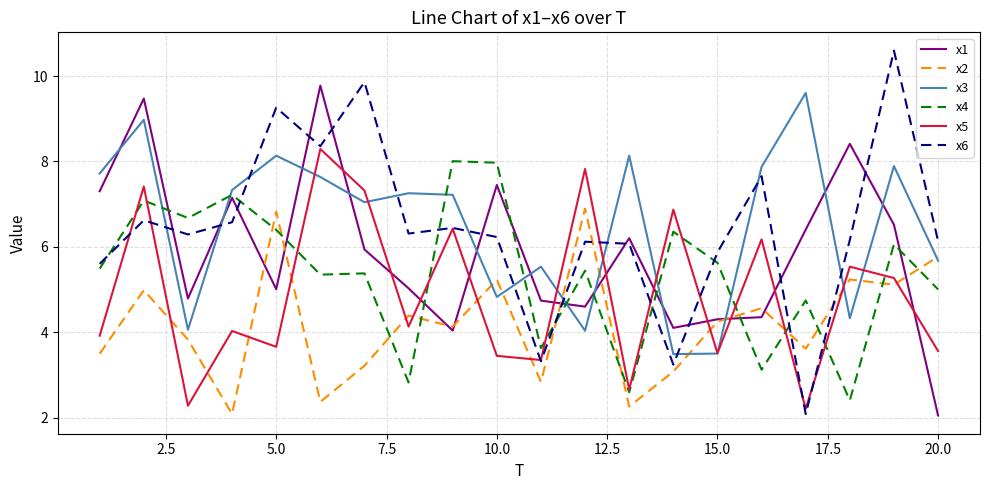

Does the chart have visible grid lines?

Yes